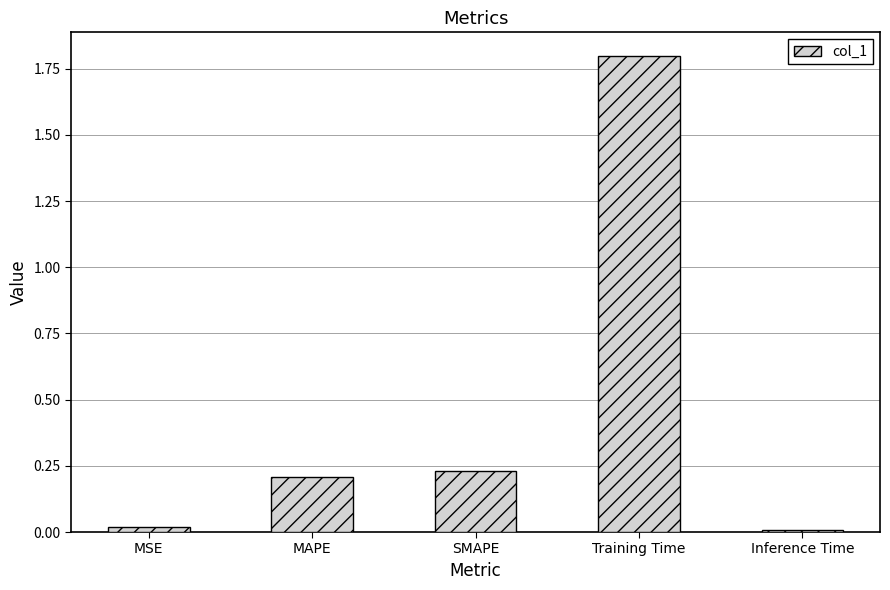

The value at MAPE is 0.2. True or false?

True